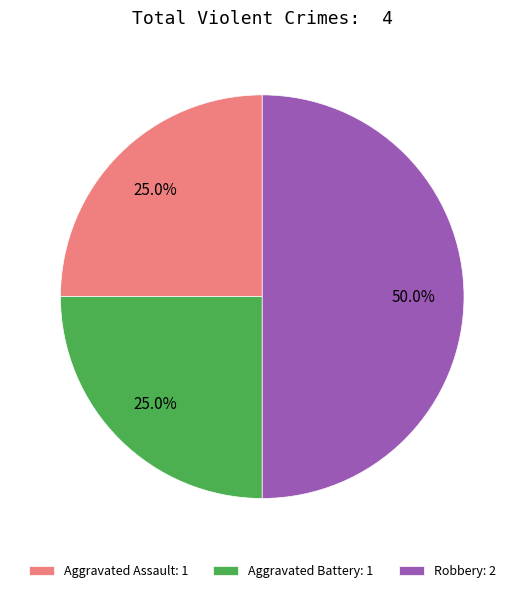

What is the ratio of the value at Aggravated Battery: 1 to the value at Aggravated Assault: 1?

1.0